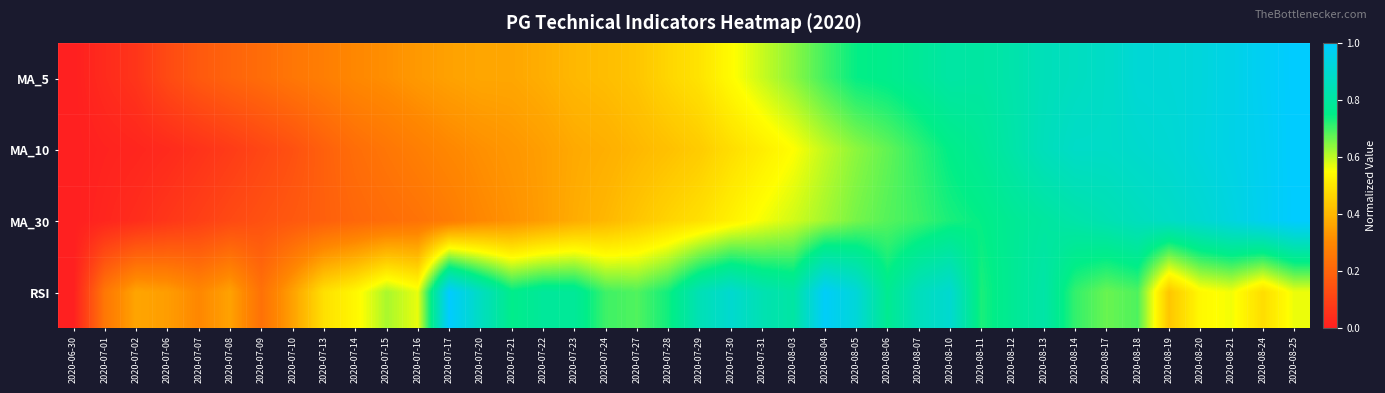

At which category is the sum across all series the highest?

2020-08-25